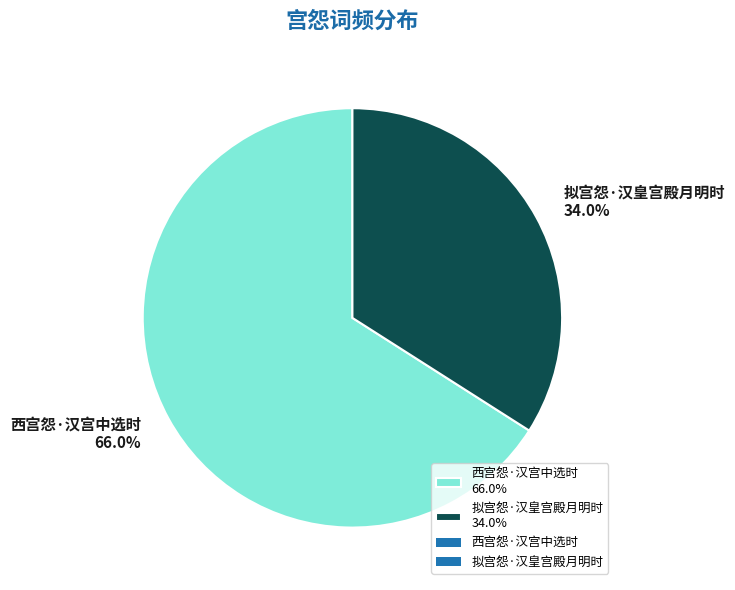

Combined, what portion of the pie is 西宫怨·汉宫中选时 and 拟宫怨·汉皇宫殿月明时?

100.0%